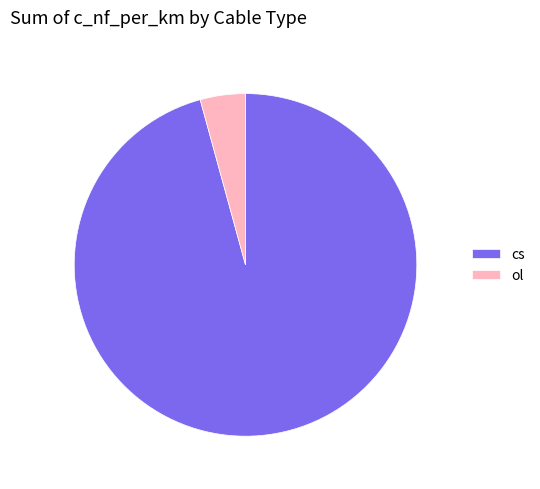

Between cs and ol, which is larger?

cs